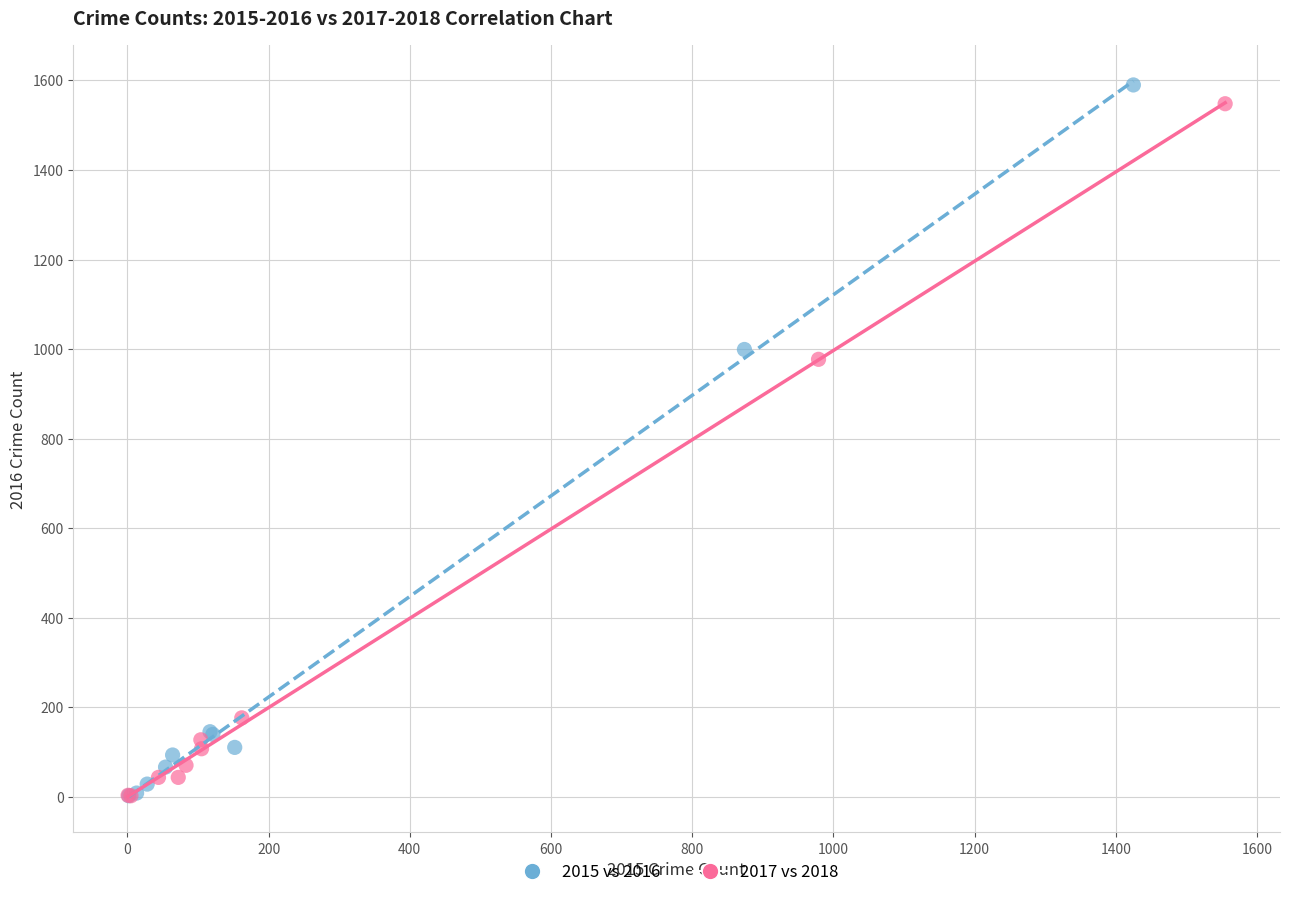

Which series has the widest spread of Y values?

2015 vs 2016